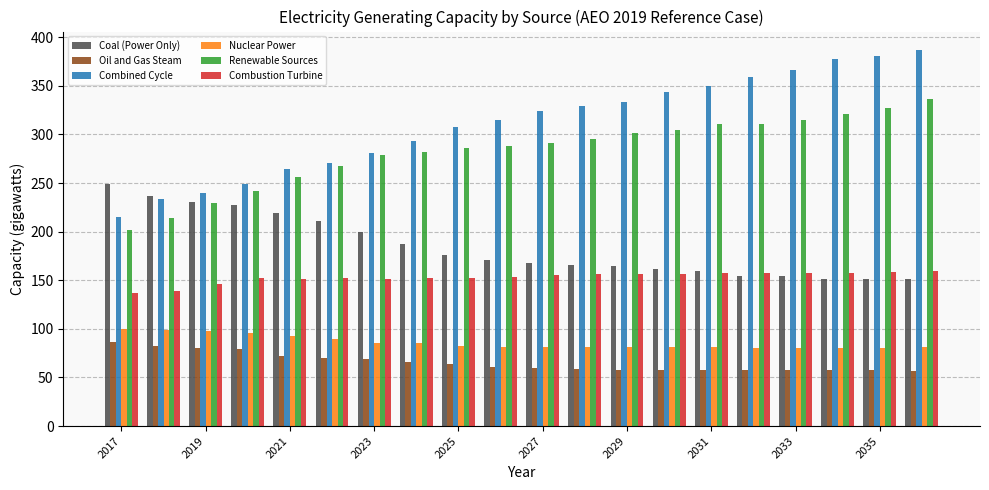

Which series has the largest total across all categories?

Combined Cycle